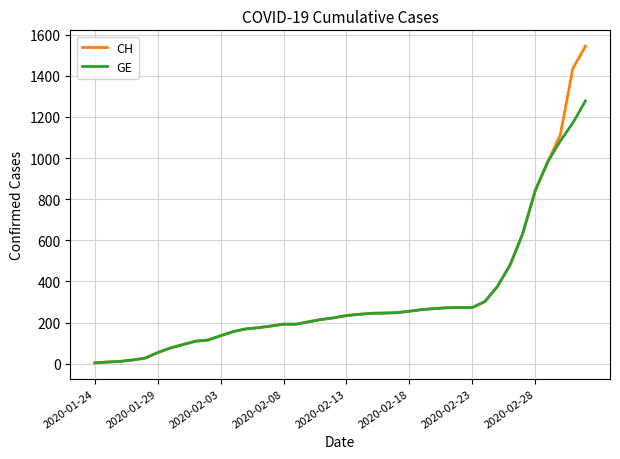

List the series in order of their peak value, lowest first.

GE, CH